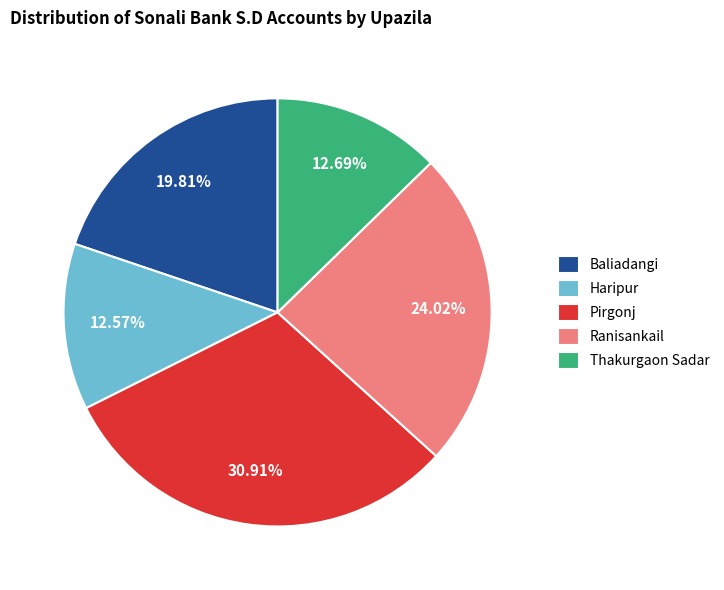

What percentage is the Pirgonj slice, to the nearest percent?

31%